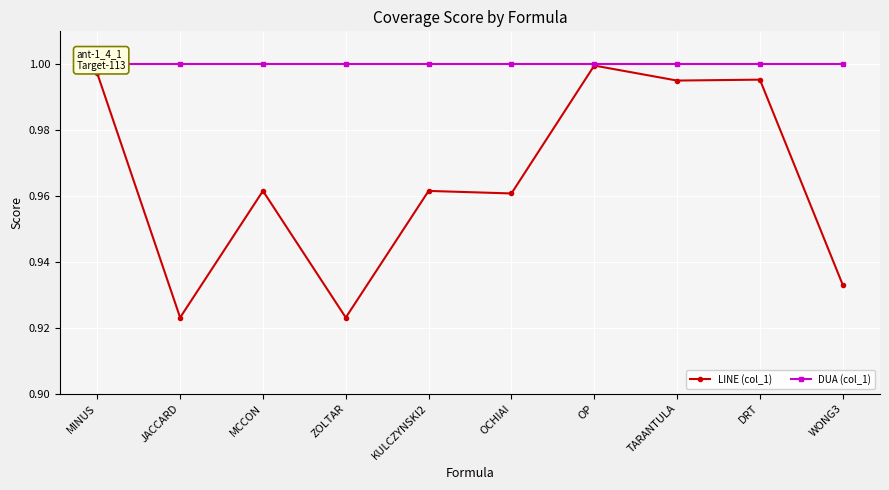

True or false: LINE (col_1) has more than 2 points higher than both neighbors.

True